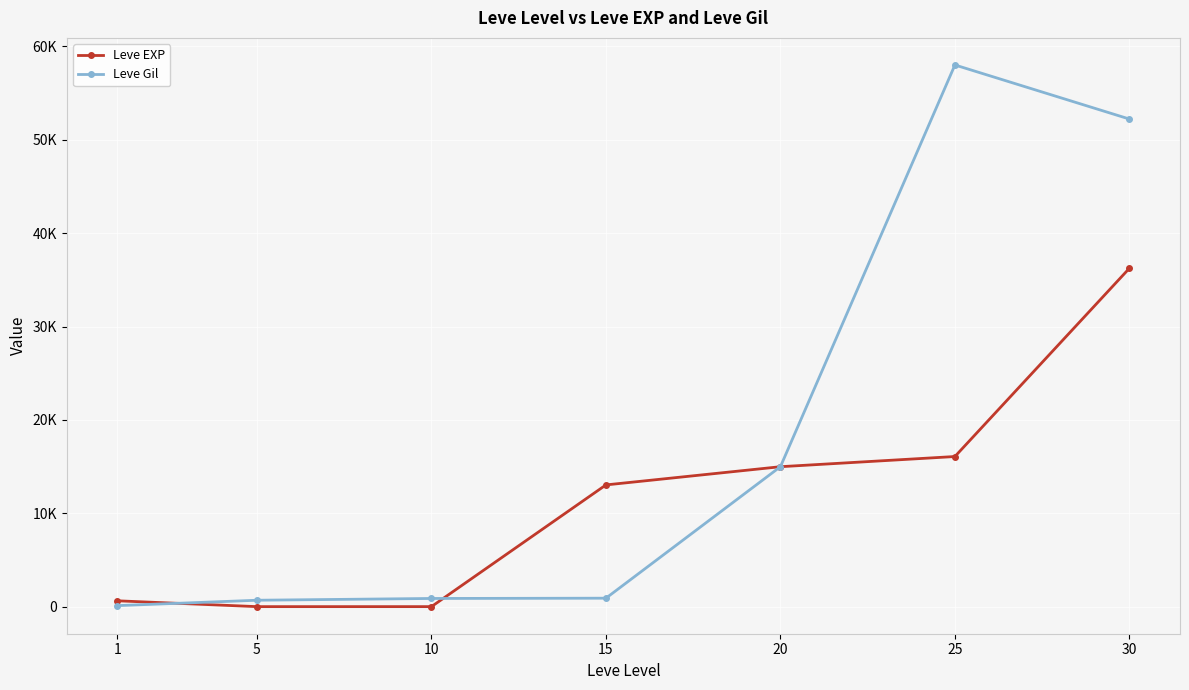

What is the maximum value shown in the chart?

58010